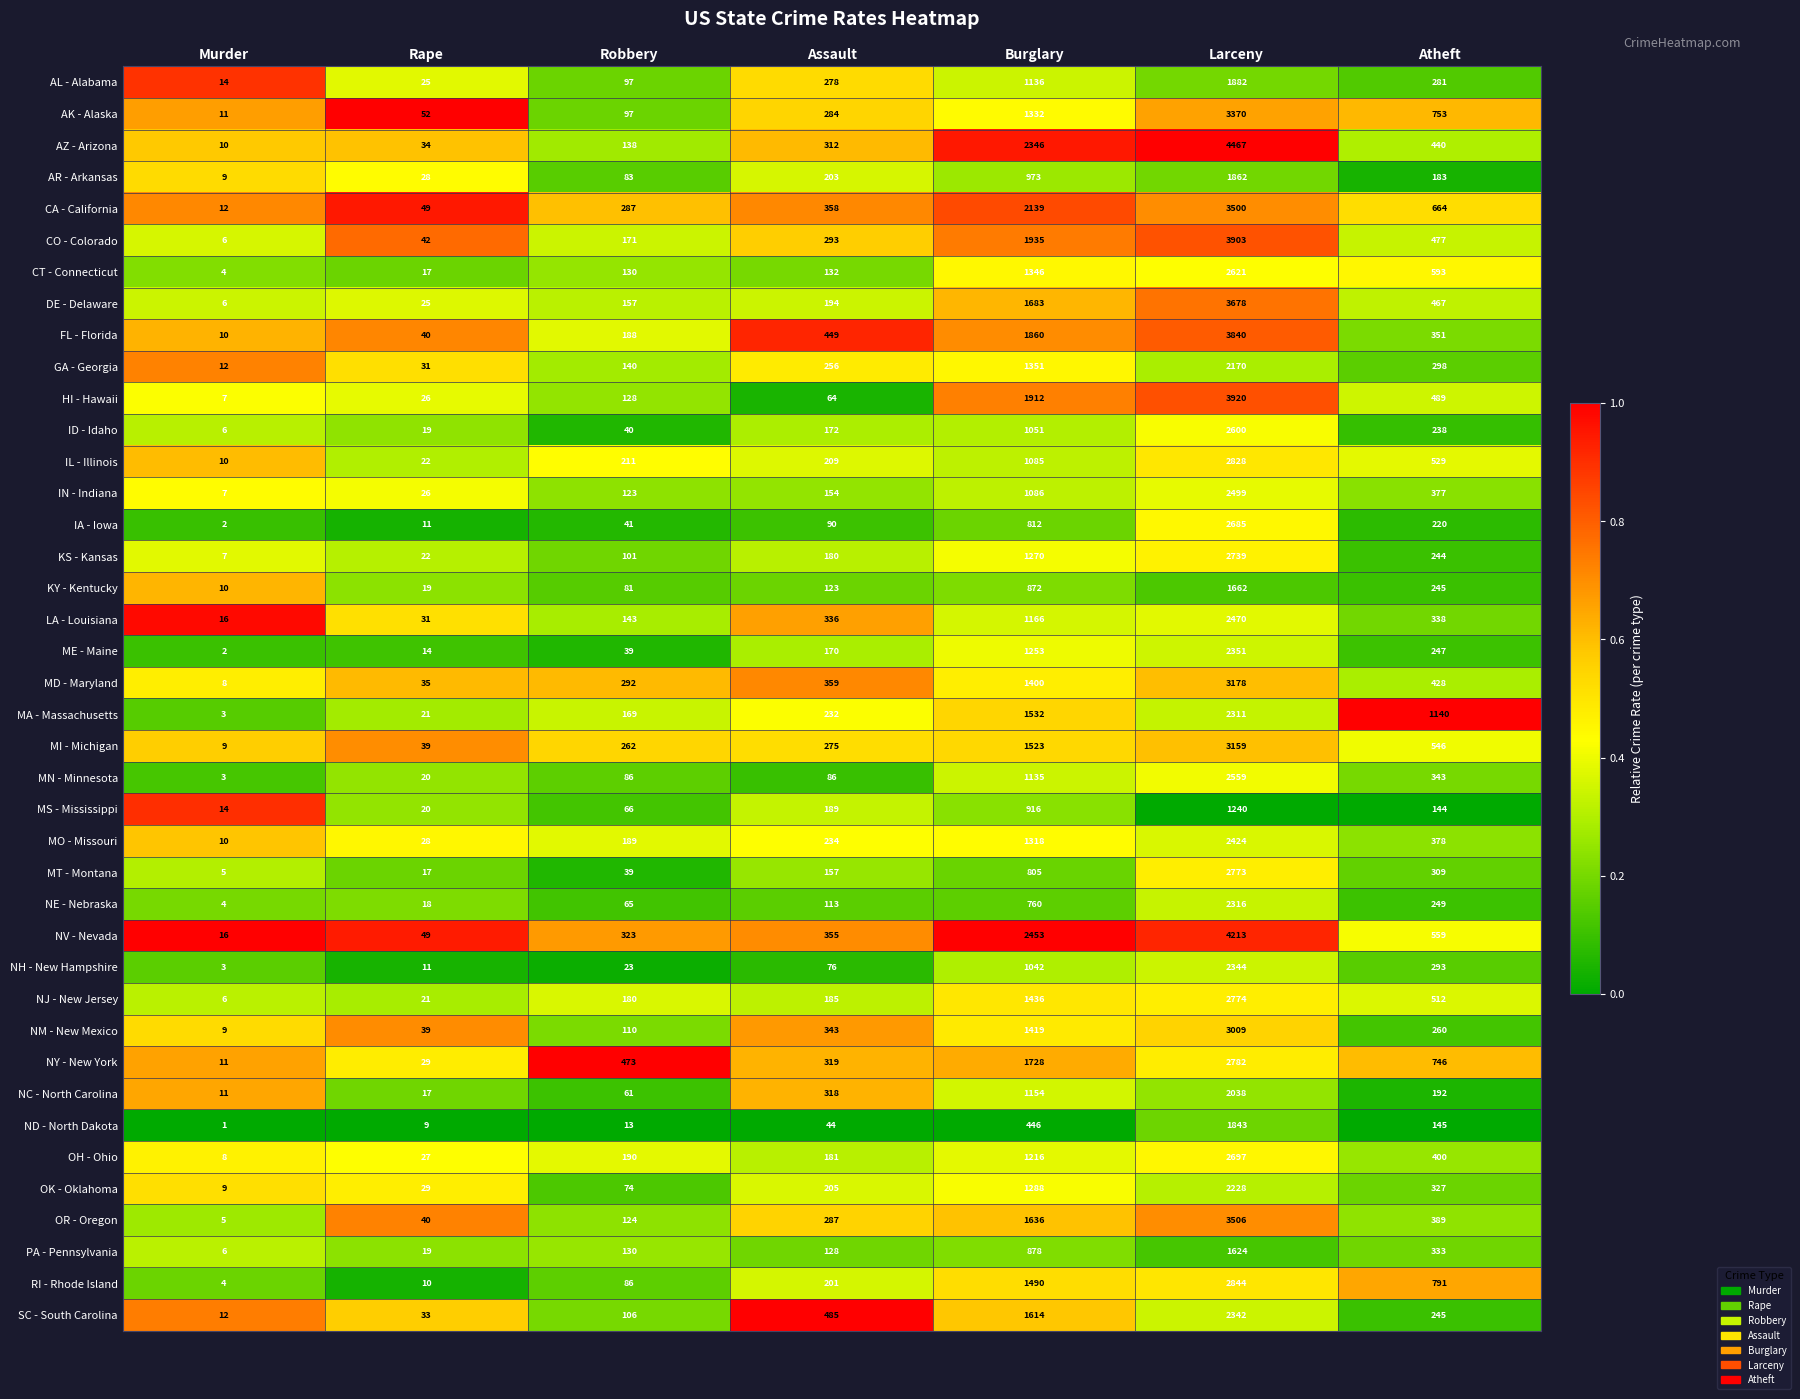

What is the sum of the HI - Hawaii values at Rape and Burglary?

1938